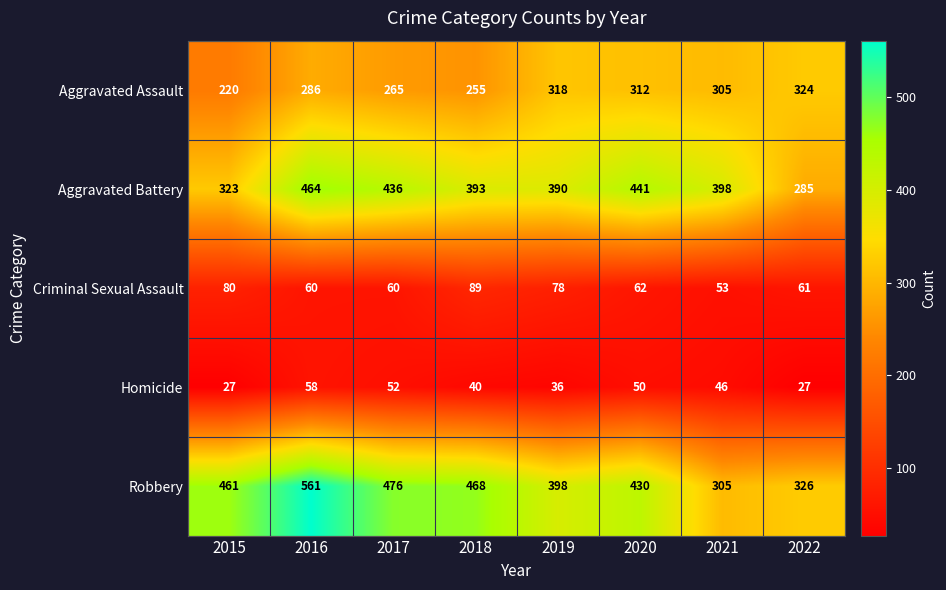

How many data points in Aggravated Battery are less than 398?

4